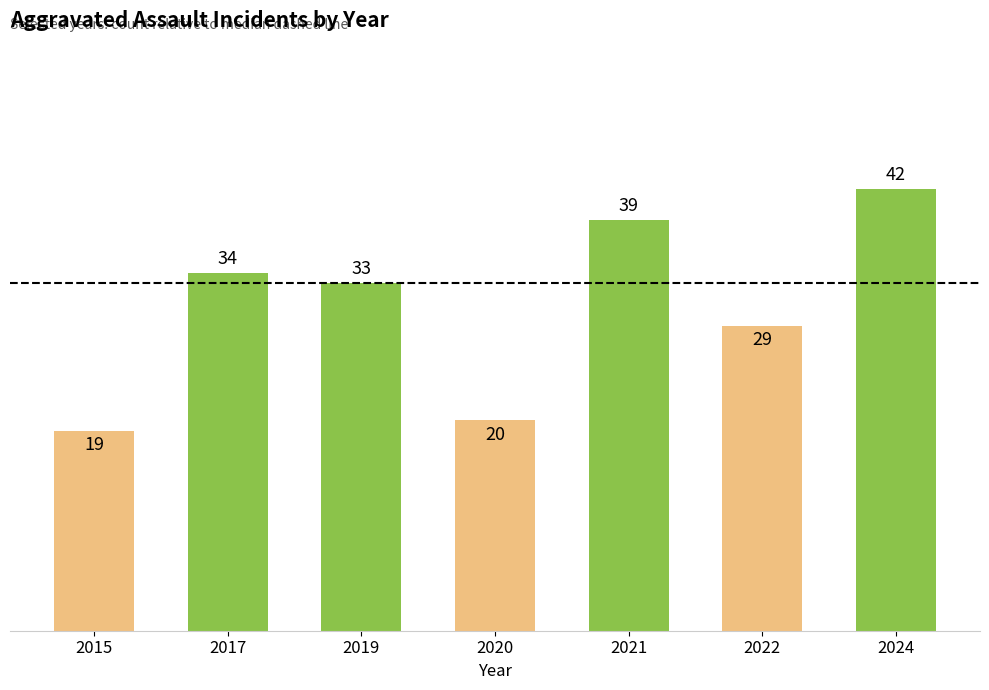

List the labels in order of value, smallest first.

2015, 2020, 2022, 2019, 2017, 2021, 2024